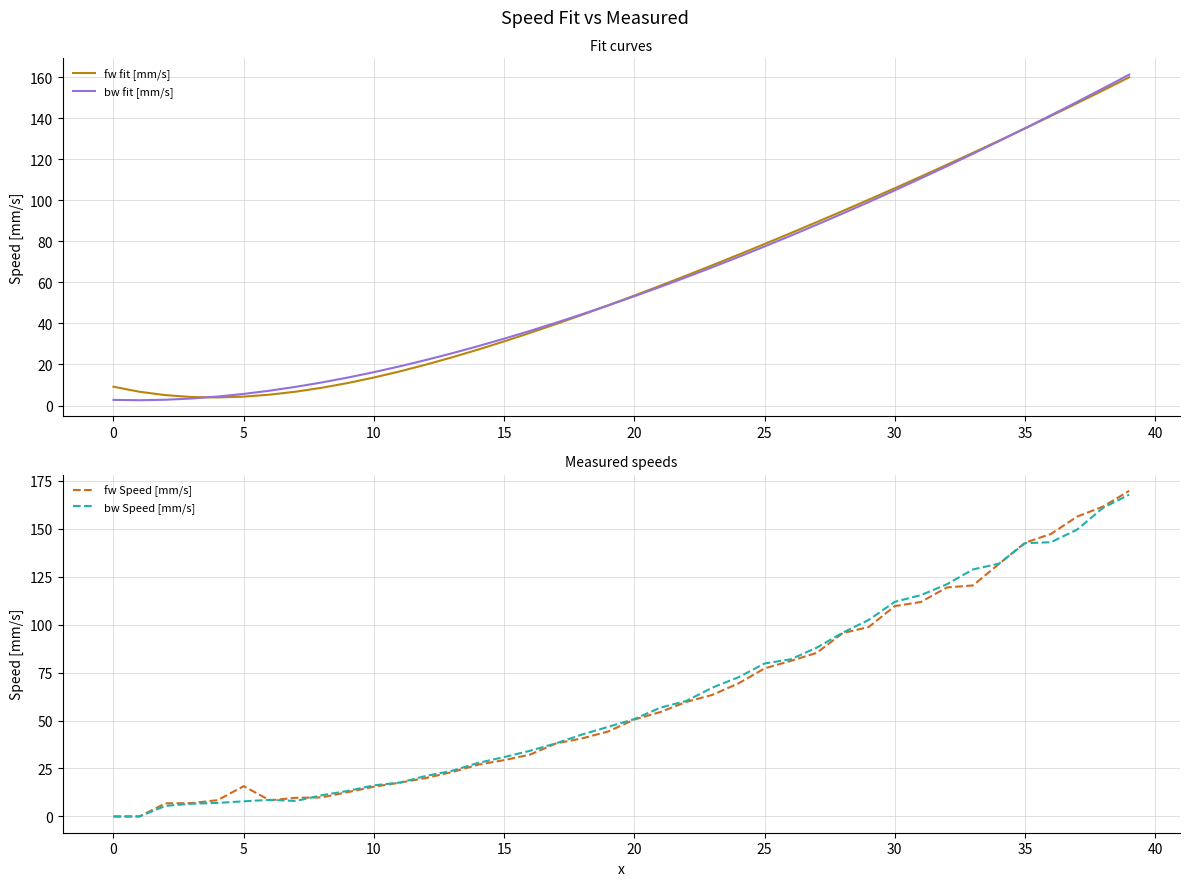

How many data points in bw fit [mm/s] are less than 53?

20